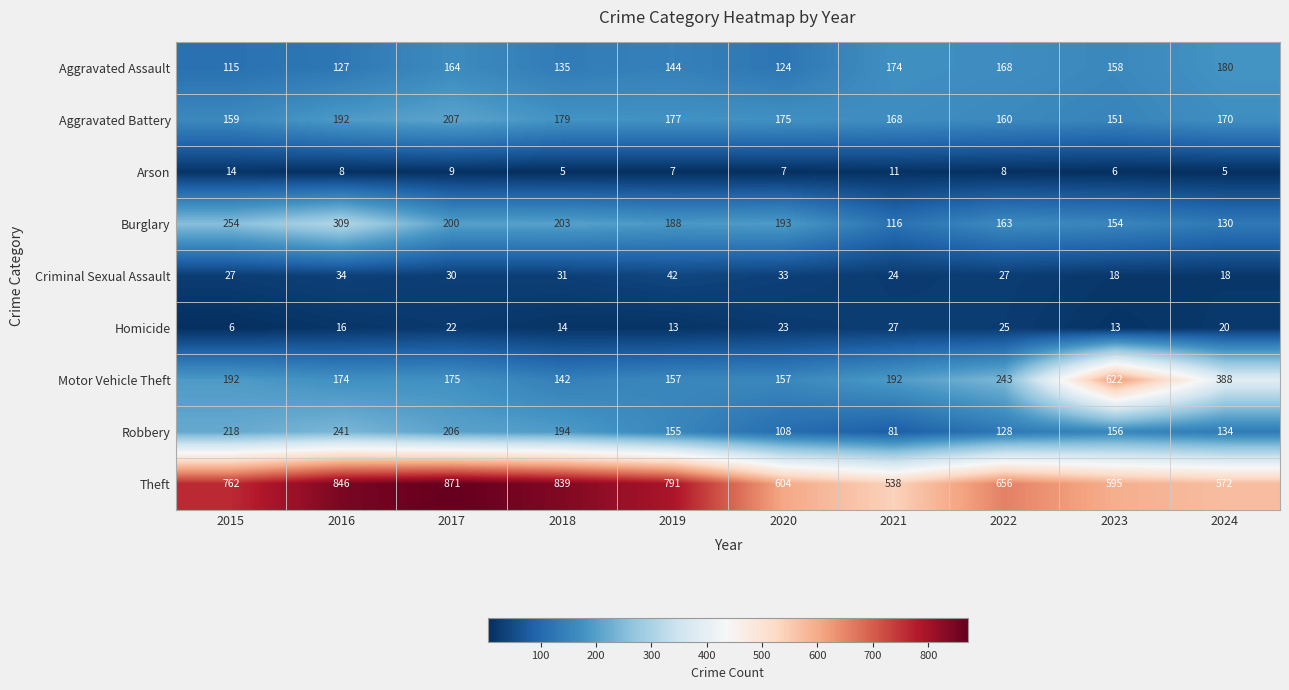

What is the sum of the Homicide values at 2023 and 2017?

35